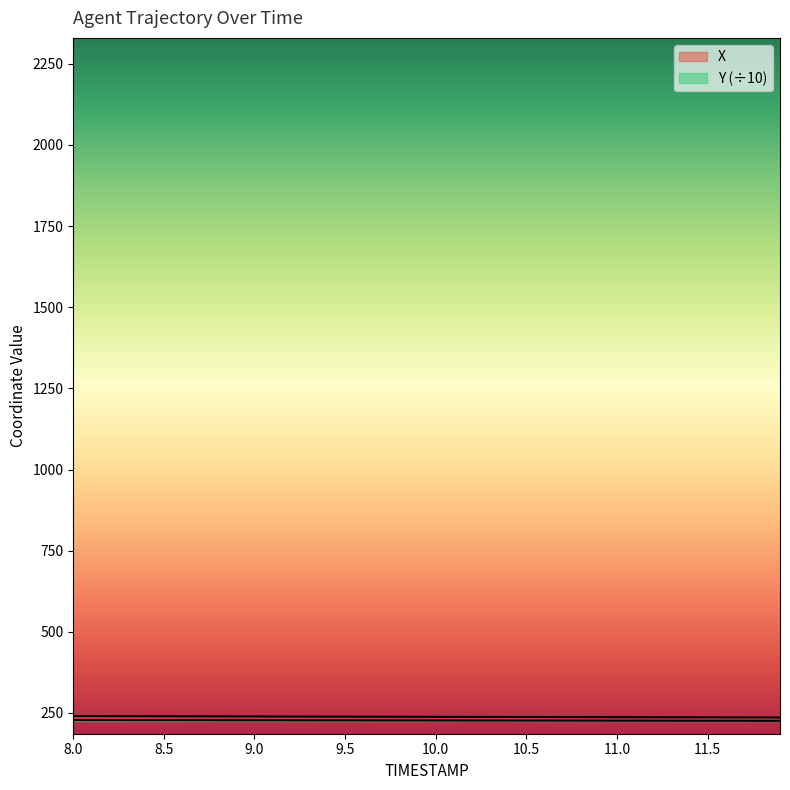

Which series has the largest range (max minus min)?

X